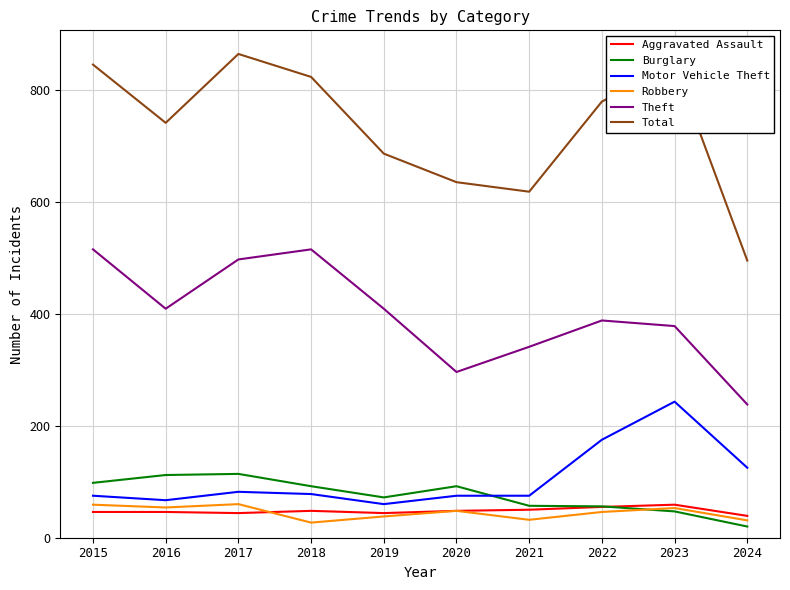

At how many categories does at least one series exceed 508?

9